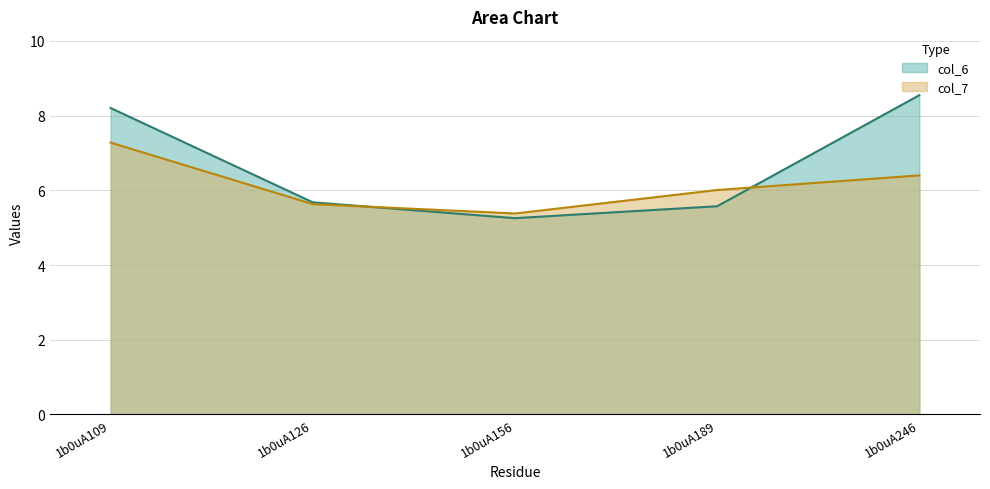

What is the total value across all series at 1b0uA126?

11.3